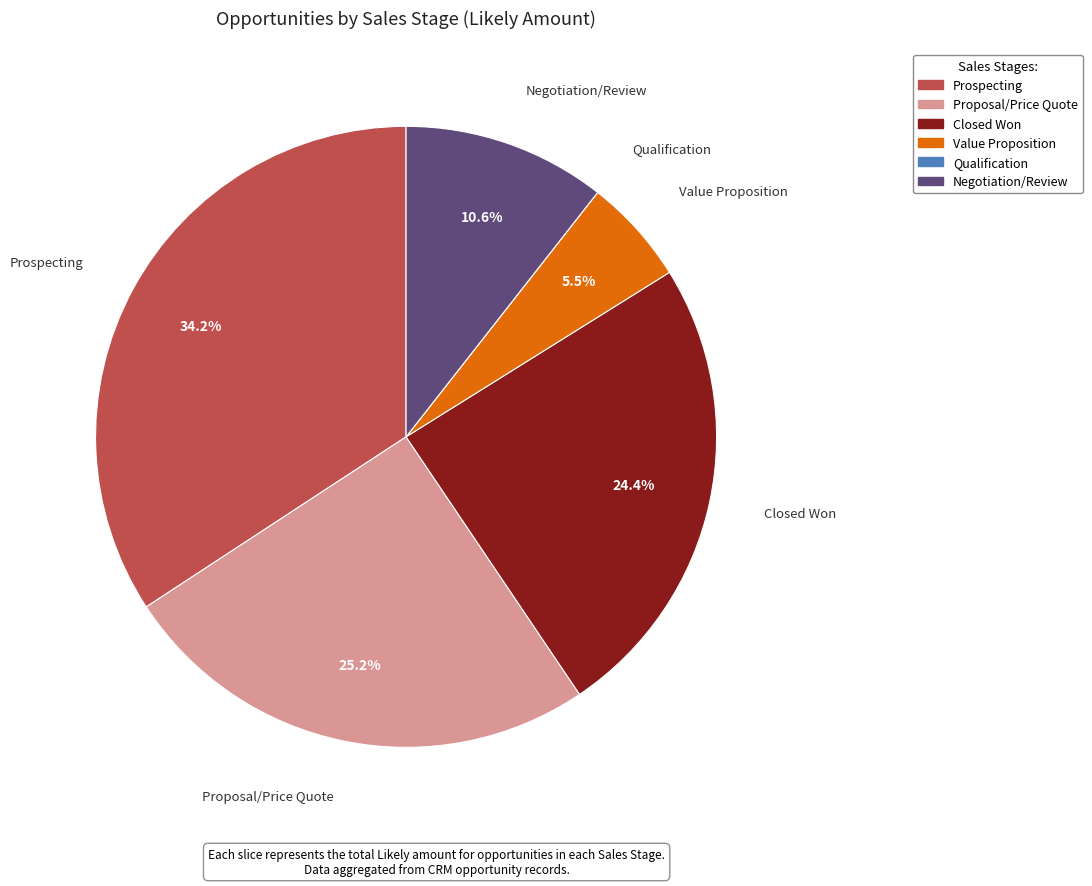

To the nearest percent, what is the difference between the Value Proposition and Prospecting slice percentages?

29%